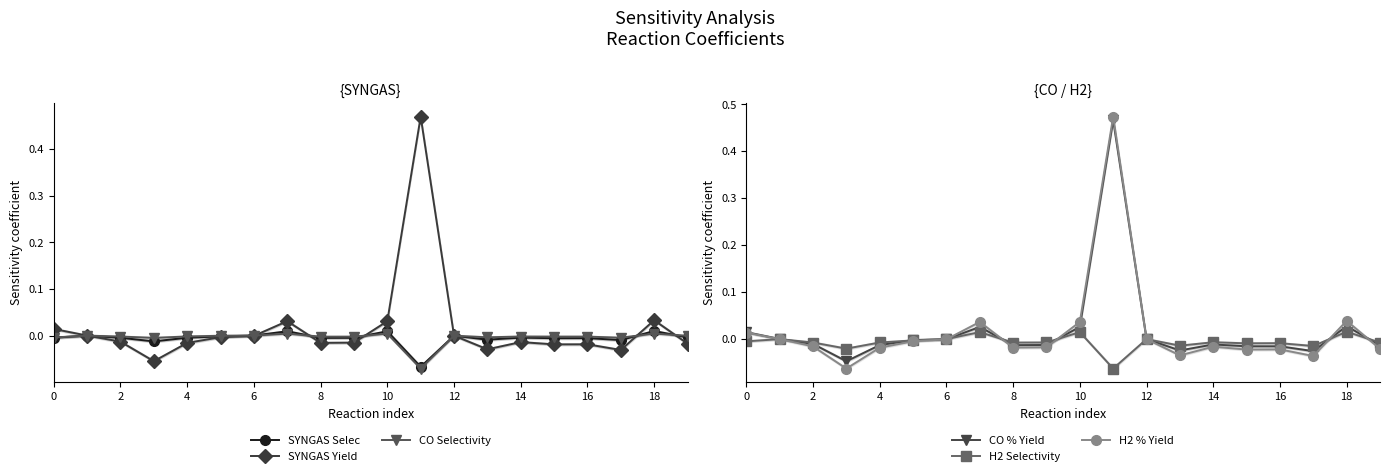

True or false: H2 % Yield has more than 2 points higher than both neighbors.

True